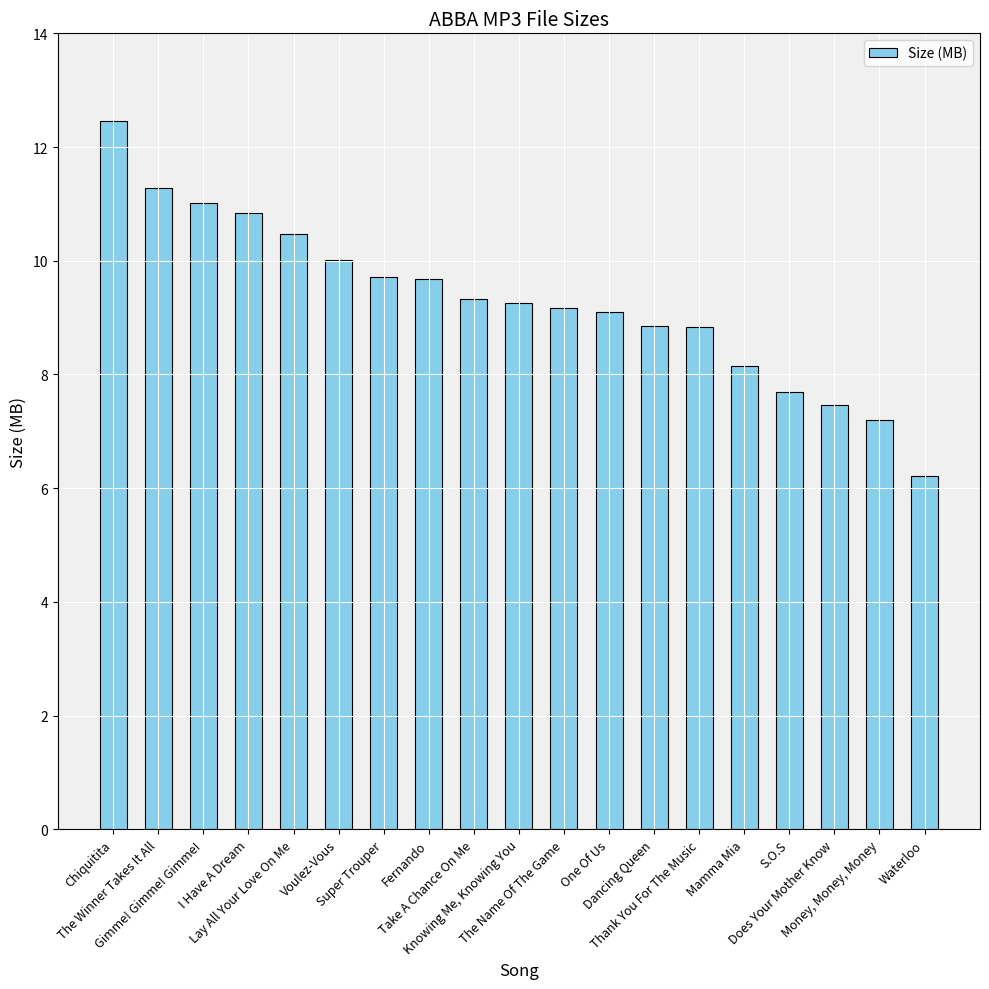

List the labels in order of value, smallest first.

Waterloo, Money, Money, Money, Does Your Mother Know, S.O.S, Mamma Mia, Thank You For The Music, Dancing Queen, One Of Us, The Name Of The Game, Knowing Me, Knowing You, Take A Chance On Me, Fernando, Super Trouper, Voulez-Vous, Lay All Your Love On Me, I Have A Dream, Gimme! Gimme! Gimme!, The Winner Takes It All, Chiquitita